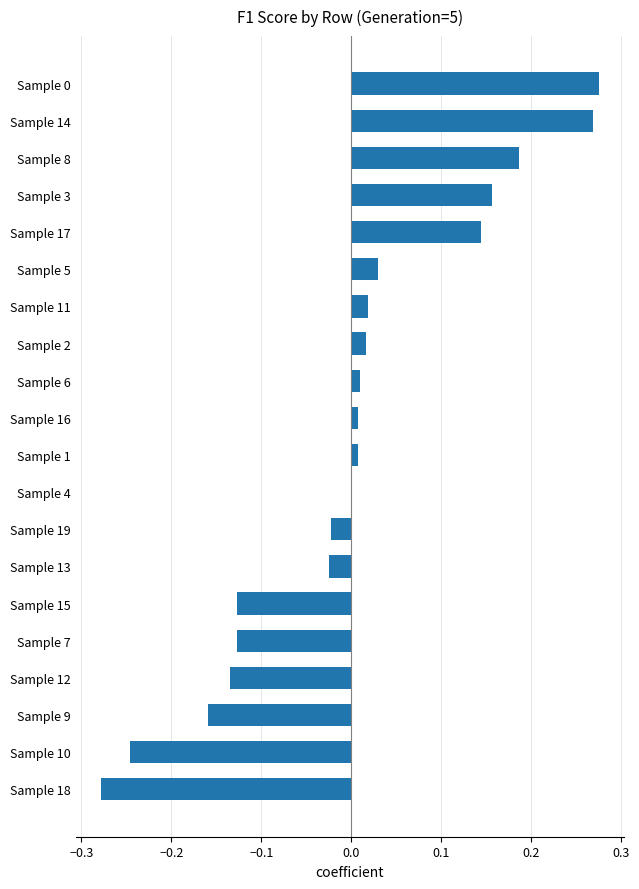

Count the number of categories in the chart.

20